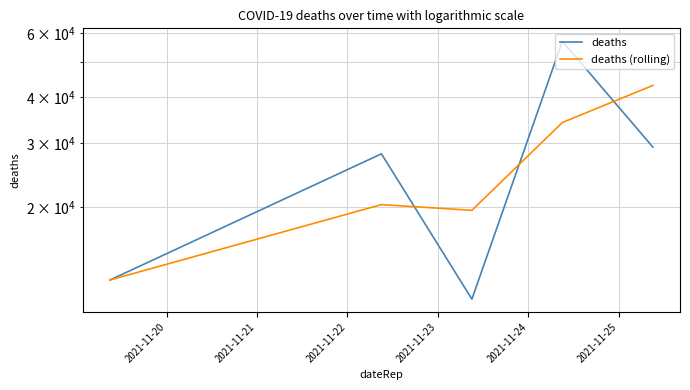

Reading left to right, extract all data points from this chart.

deaths: 12582.0	27988.0	11144.0	57121.0	29207.0
deaths (rolling): 12582.0	20285.0	19566.0	34132.5	43164.0